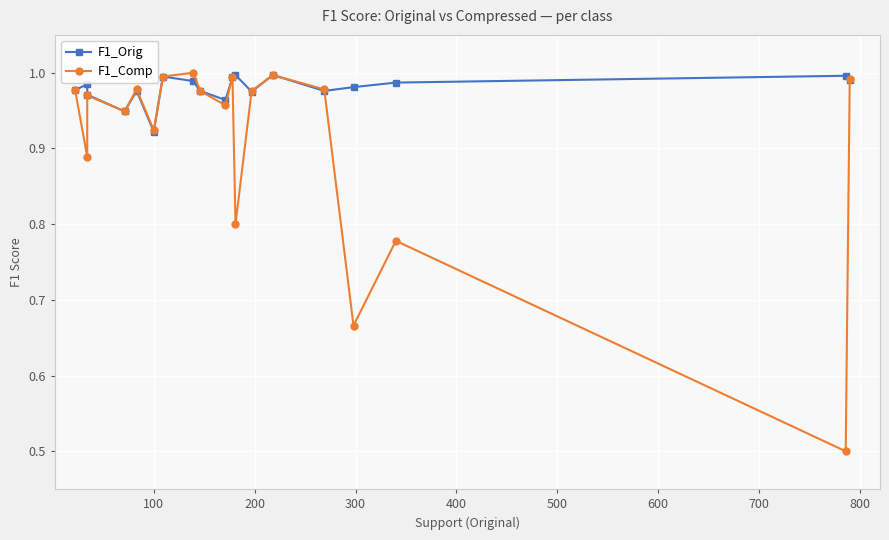

Rank the series by their maximum value, from highest to lowest.

F1_Comp, F1_Orig